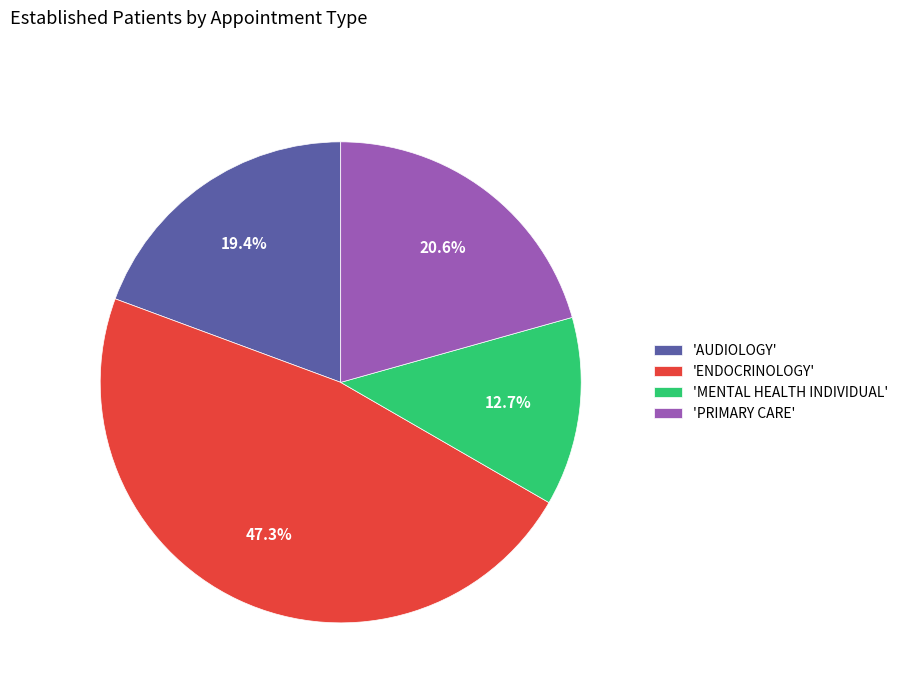

Between 'MENTAL HEALTH INDIVIDUAL' and 'PRIMARY CARE', which is larger?

'PRIMARY CARE'